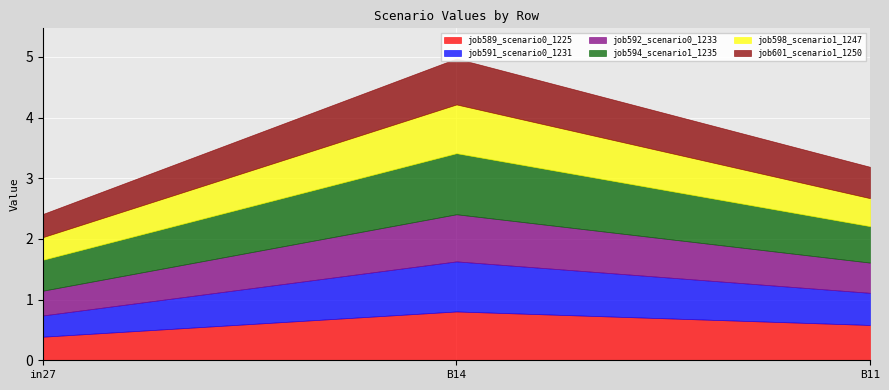

What is the total value across all series at B11?

3.2